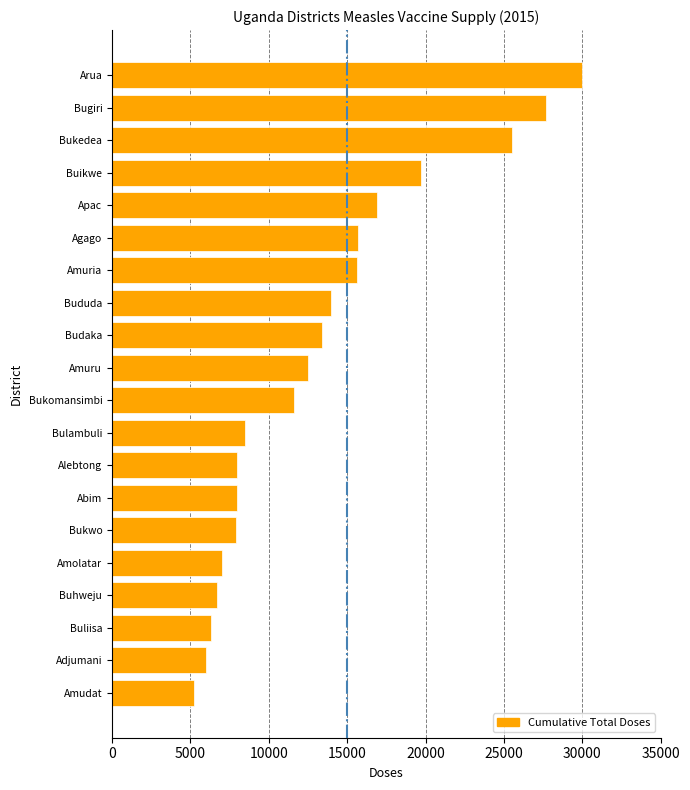

Which label corresponds to the largest value in the chart?

Arua